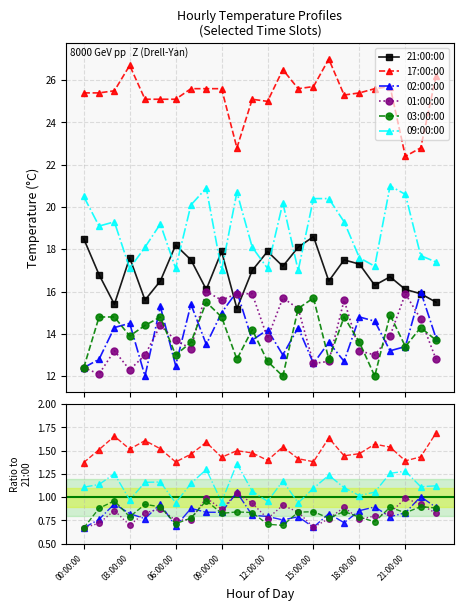

What is the minimum value shown in the chart?

0.7